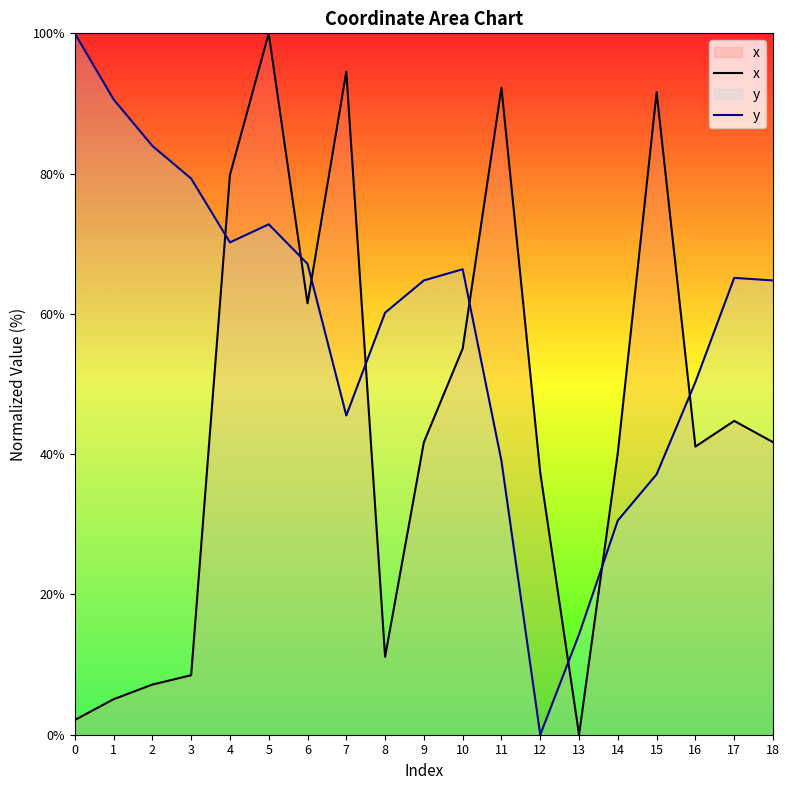

Where does the x series first go above 41?

4